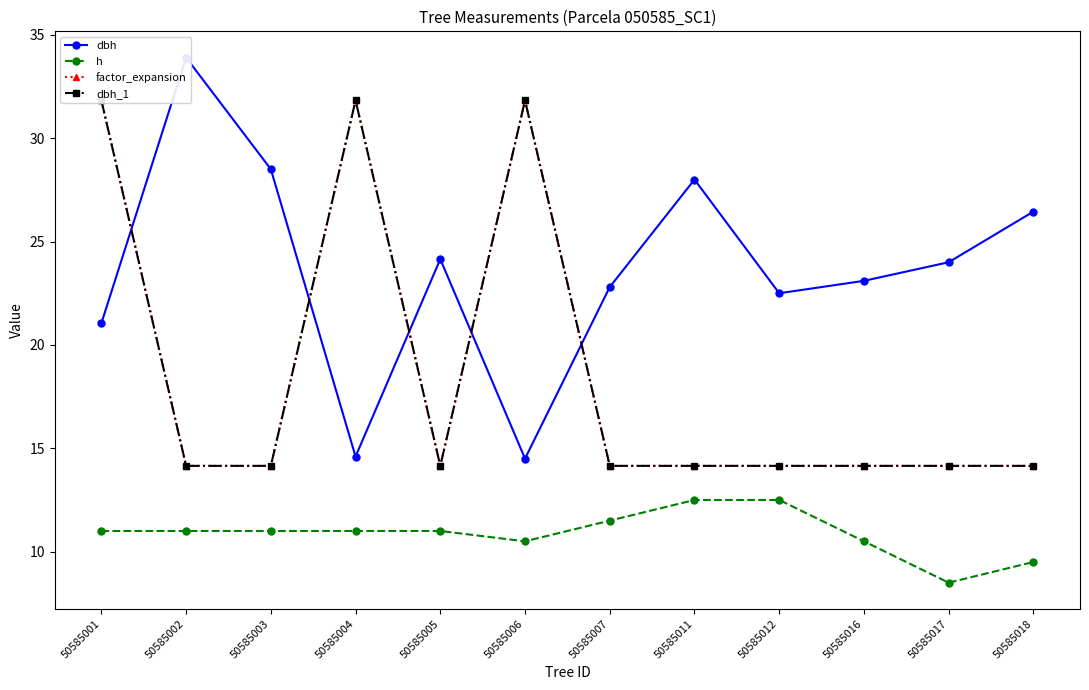

What is the sum of the dbh values at 50585004 and 50585017?

38.6